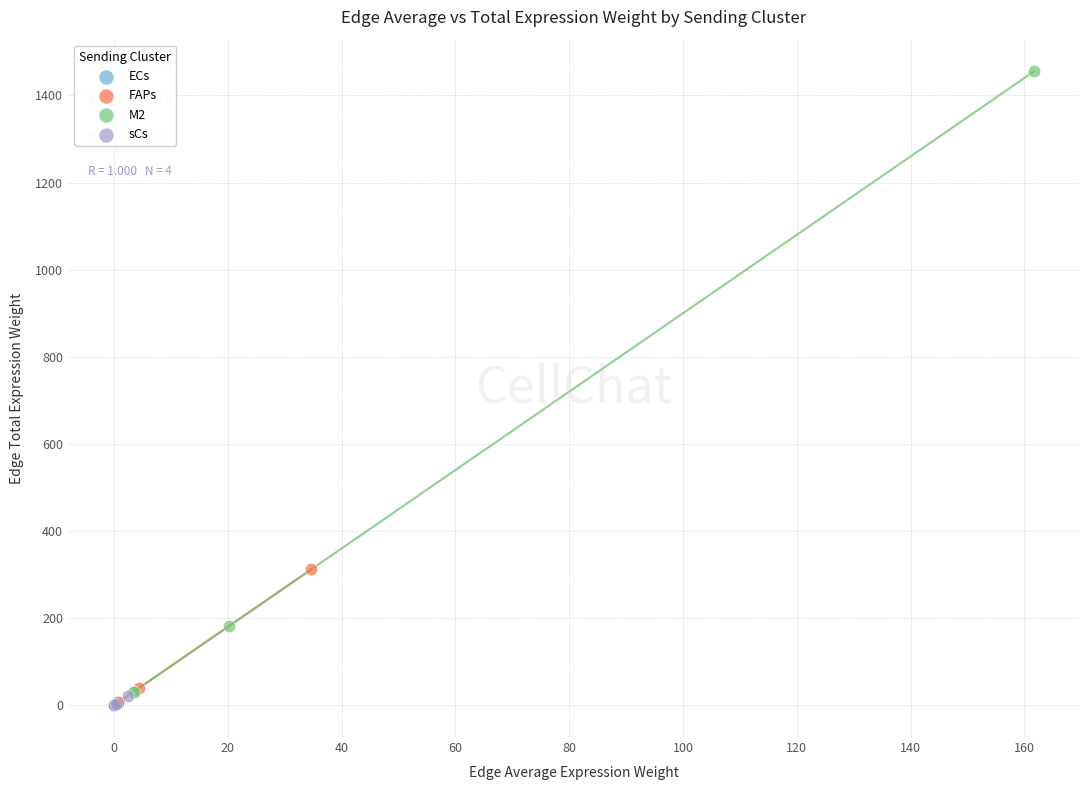

Which series has the largest Y range (max minus min)?

M2